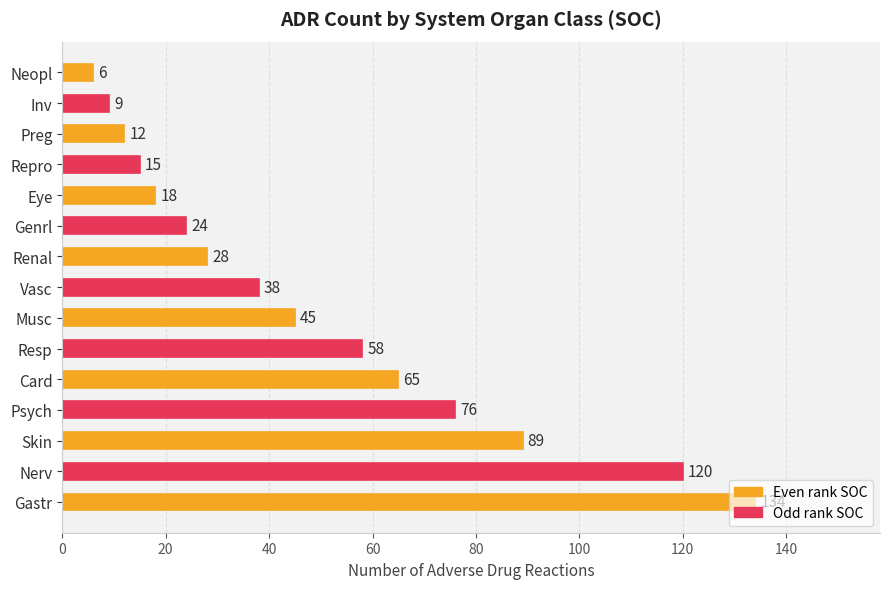

Rank the categories by value from highest to lowest.

Gastr, Nerv, Skin, Psych, Card, Resp, Musc, Vasc, Renal, Genrl, Eye, Repro, Preg, Inv, Neopl